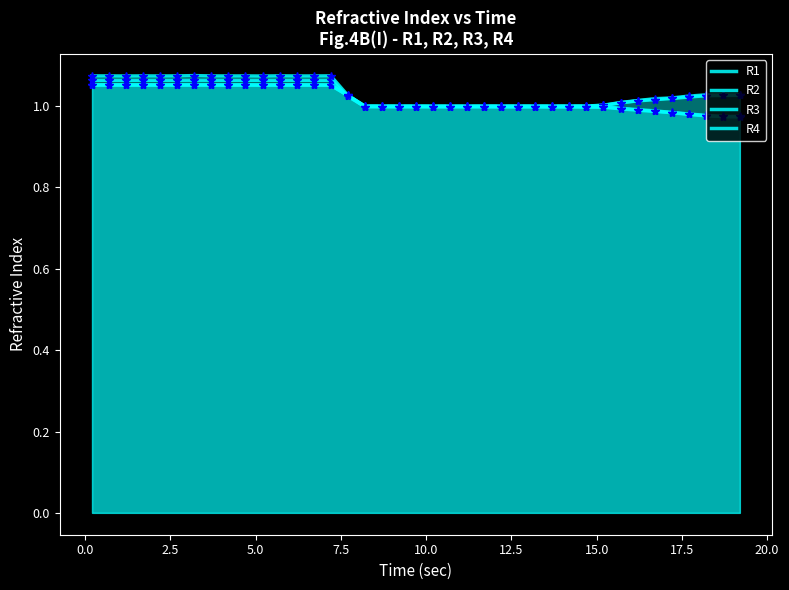

In R1, how many points are higher than both neighbors (excluding endpoints)?

6